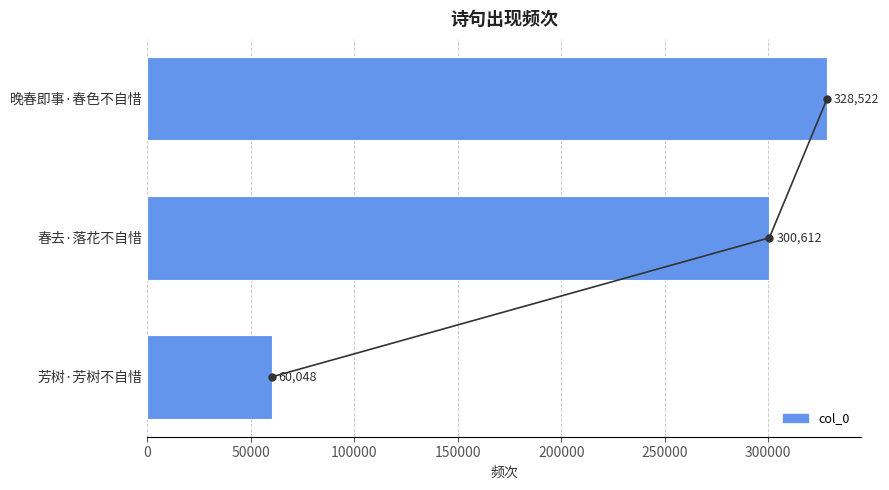

Count the values in the range 60048 to 328522.

3